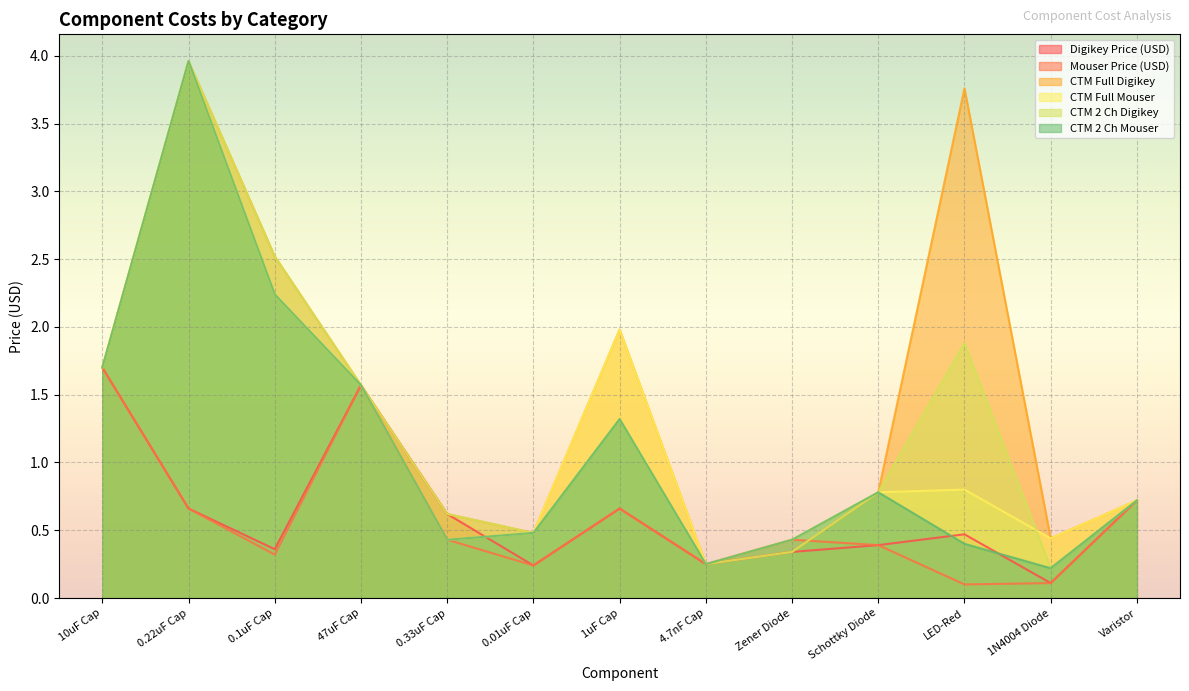

What are all the series names shown in the legend?

Digikey Price (USD), Mouser Price (USD), CTM Full Digikey, CTM Full Mouser, CTM 2 Ch Digikey, CTM 2 Ch Mouser